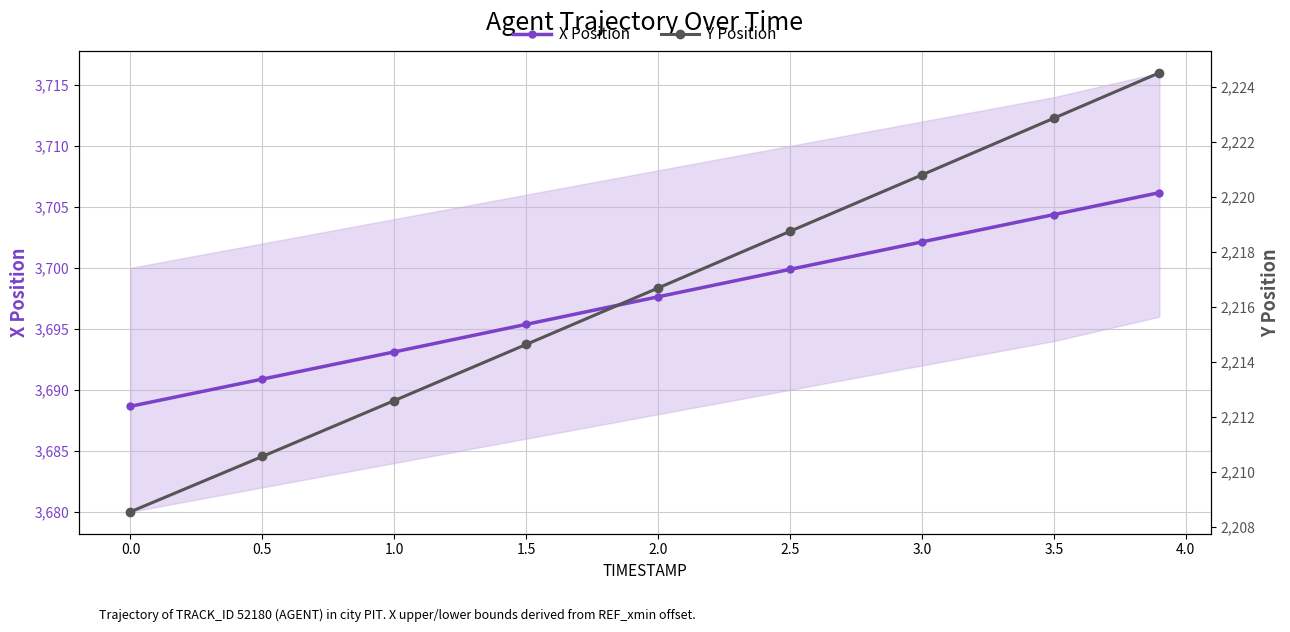

Where does the X Position series first go above 3697?

2.0